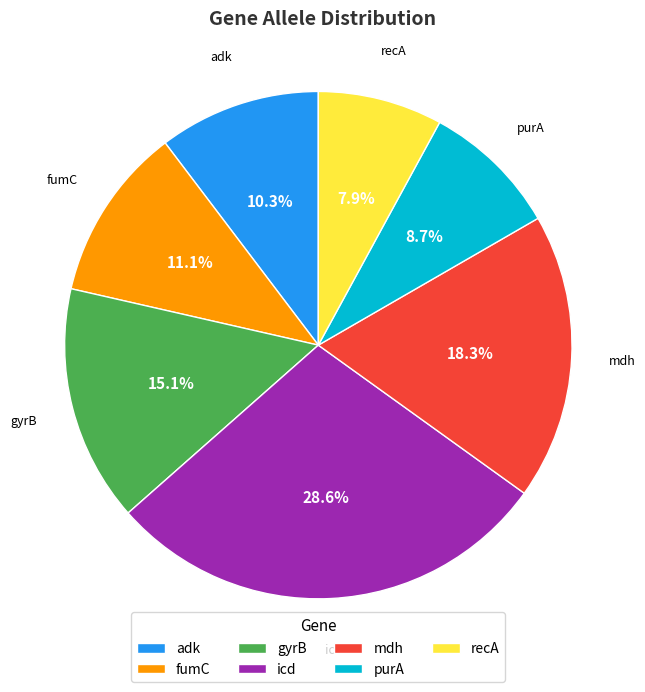

How many slices are in this pie chart?

7